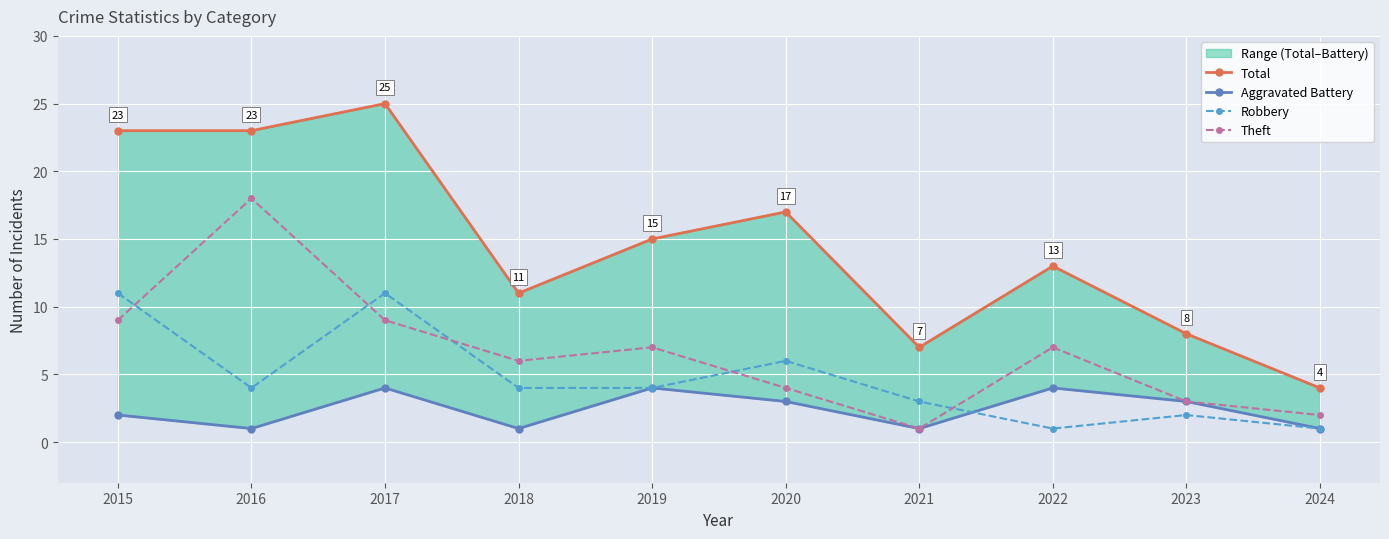

What is the value of the Theft point at the 3rd from the left?

9